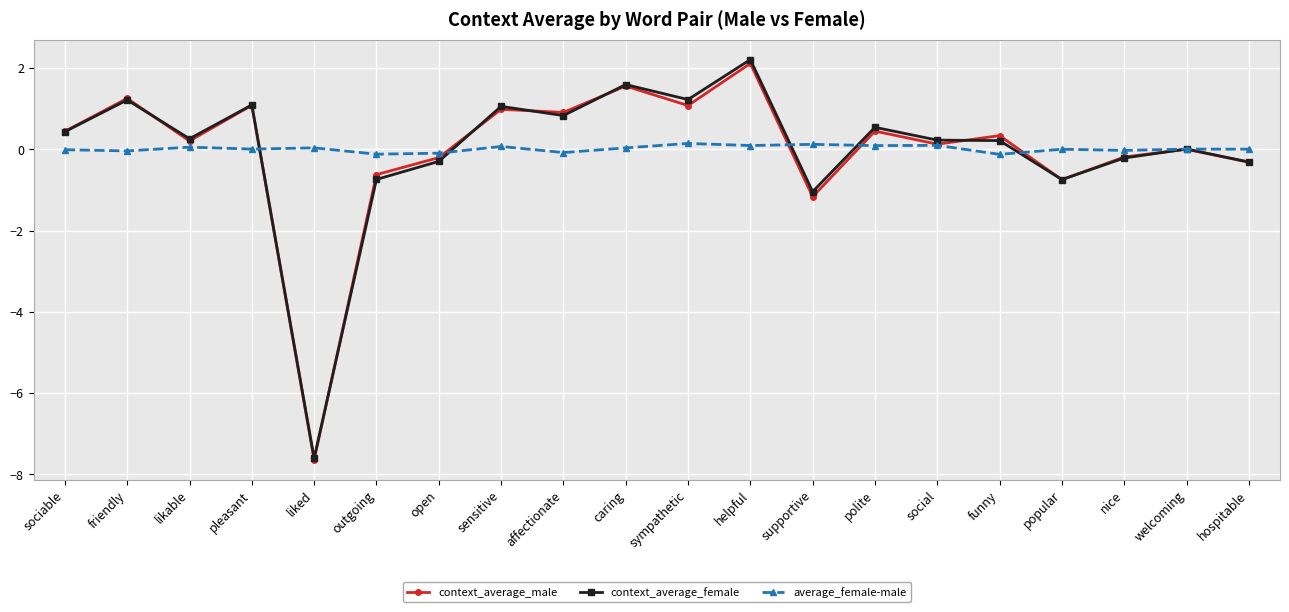

What is the minimum value for average_female-male?

-0.1